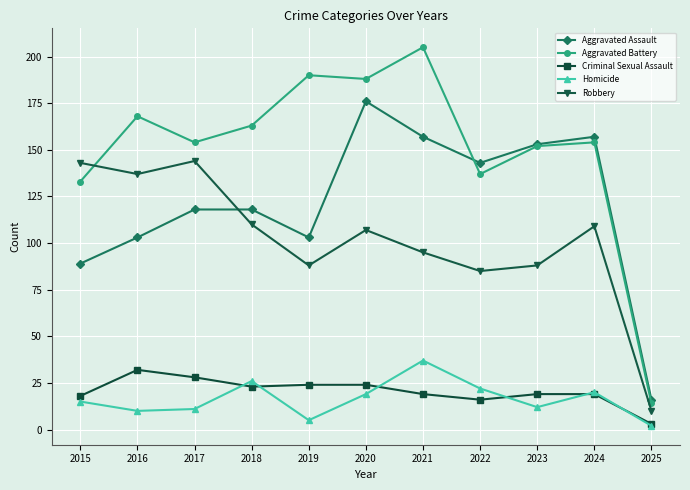

True or false: Robbery and Aggravated Assault cross at least once.

True